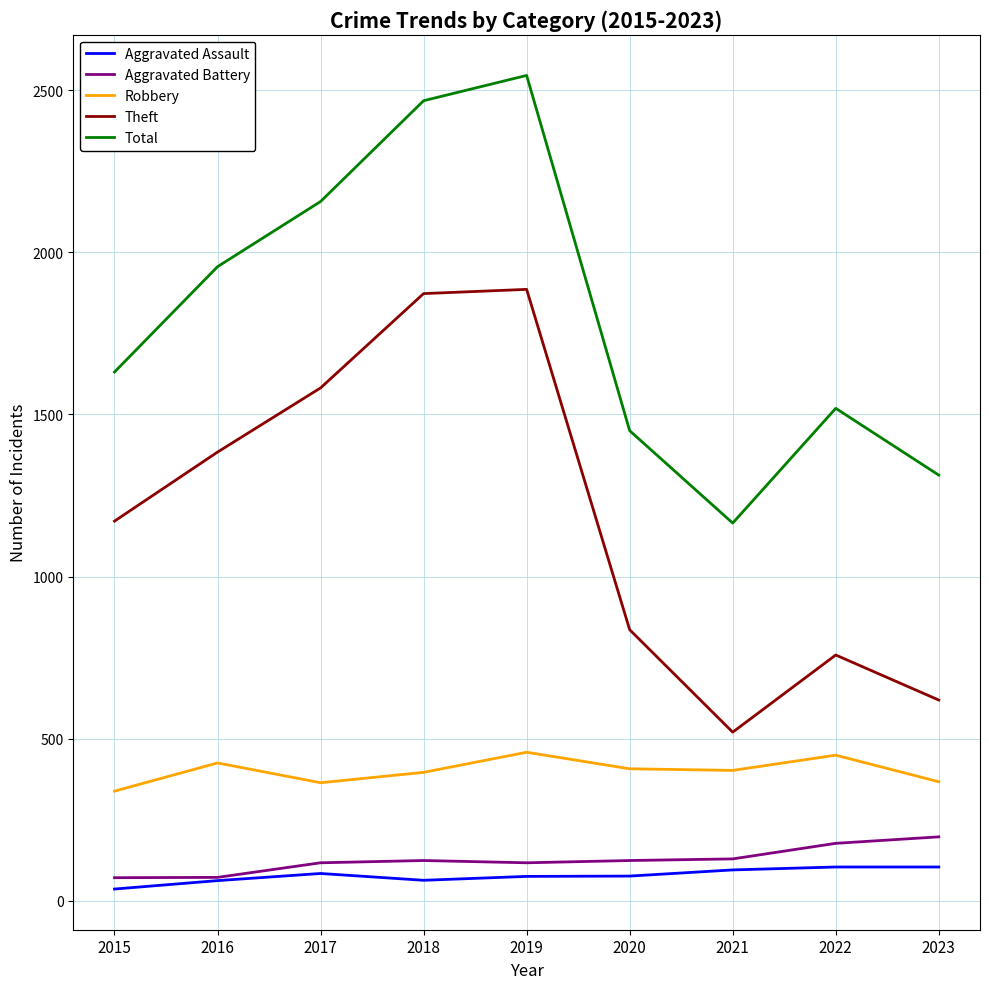

Which category has the highest value in the Total series?

2019